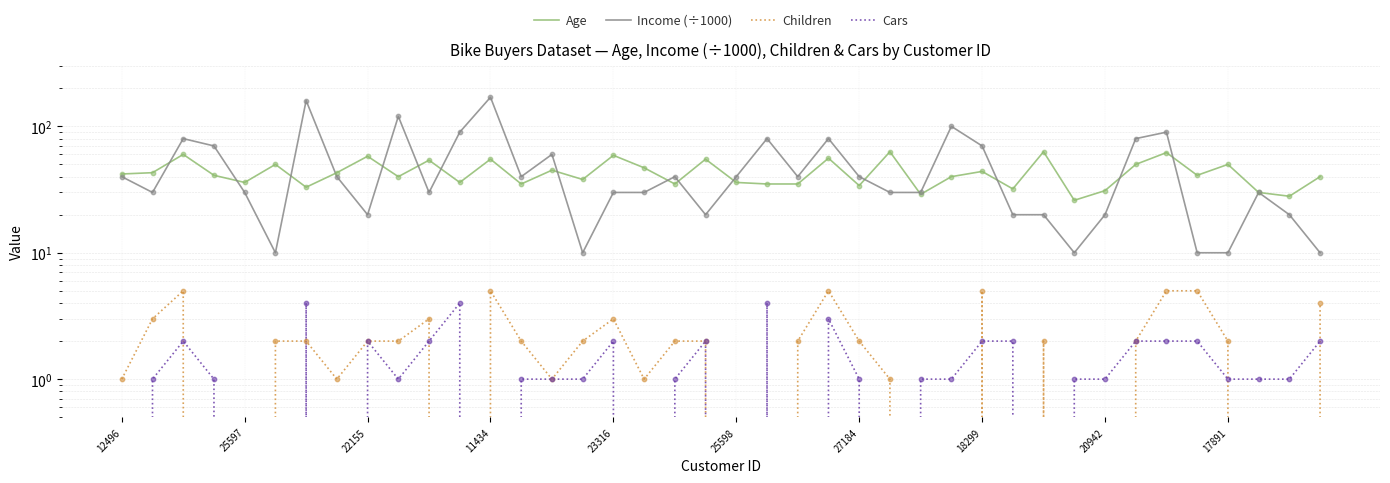

Which series has the largest total across all categories?

Income (÷1000)